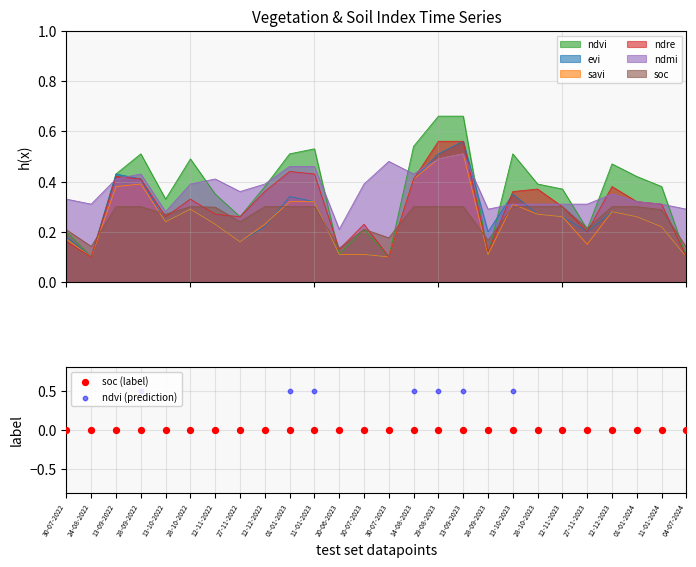

True or false: ndvi and ndmi cross at least once.

True